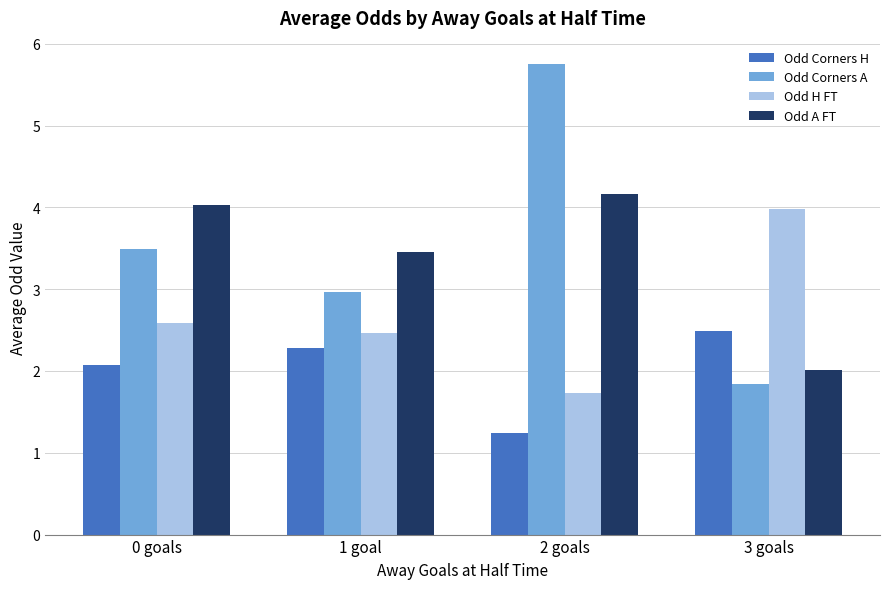

Which series has the largest range (max minus min)?

Odd Corners A